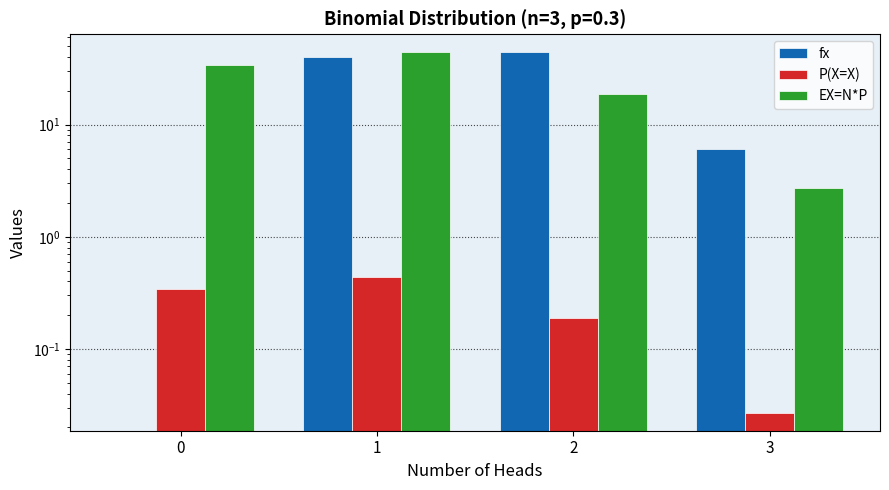

At which category is the sum across all series the highest?

1